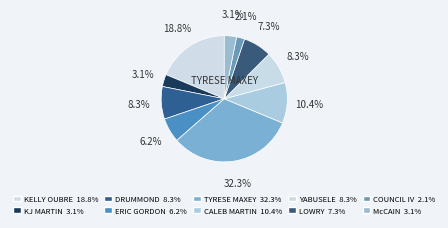

How many segments does this pie chart have?

10